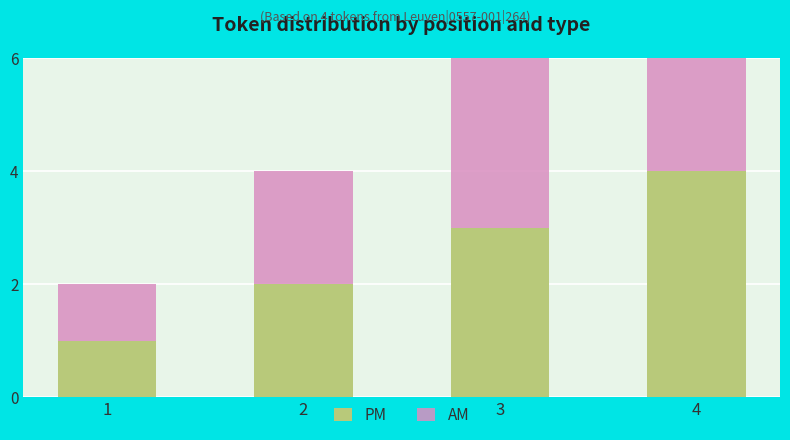

Reading right to left, what are all the values shown in this chart?

PM: 4	3	2	1
AM: 4	3	2	1